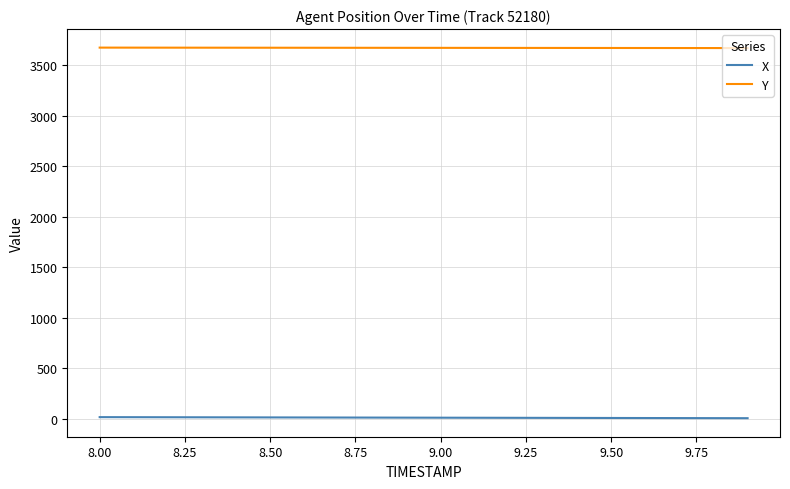

True or false: Y and X intersect in this chart.

False